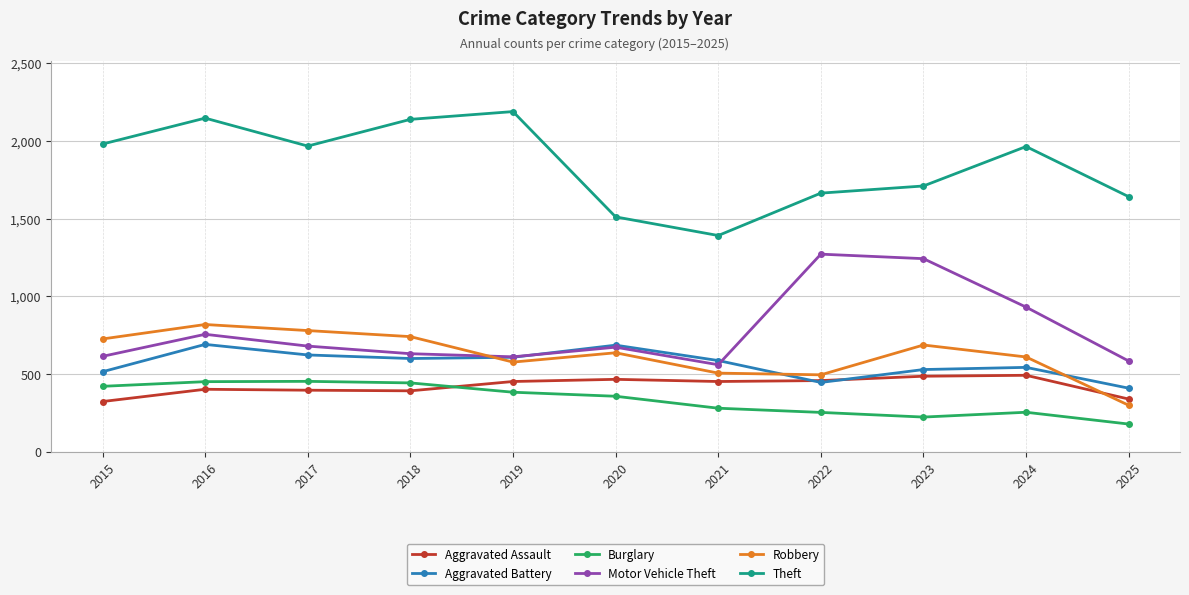

What is the spread (max minus min) of values at 2019?

1807